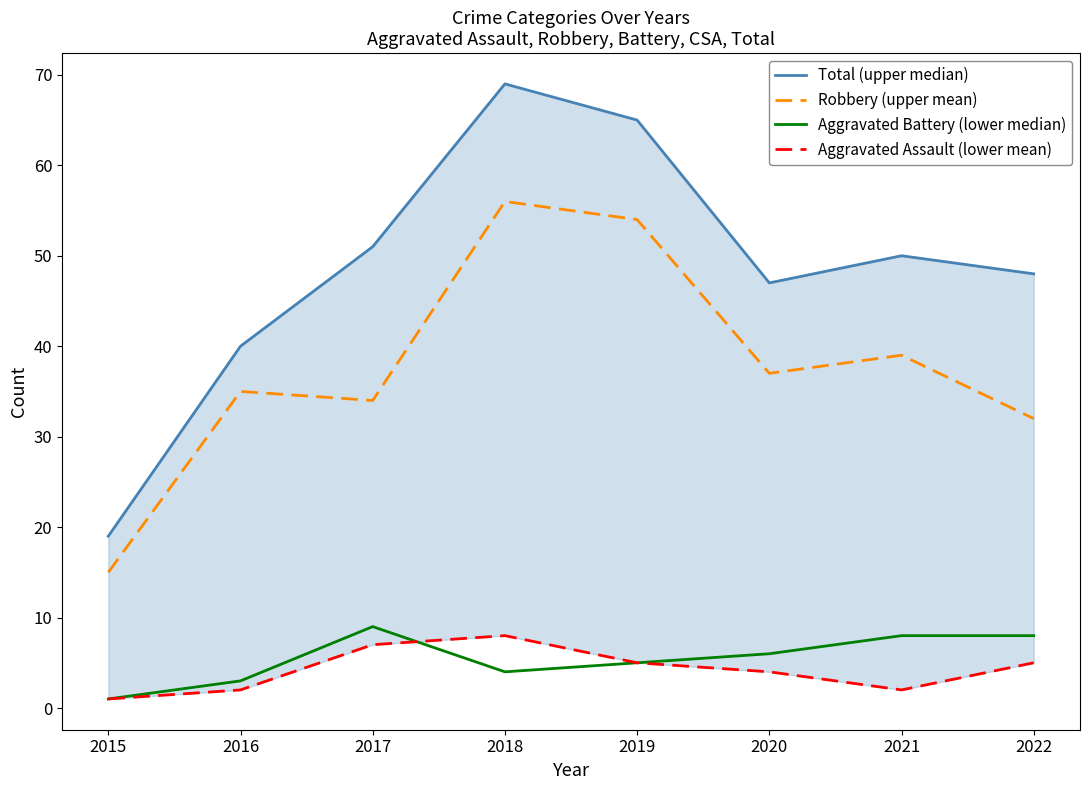

At how many categories does at least one series exceed 31?

7